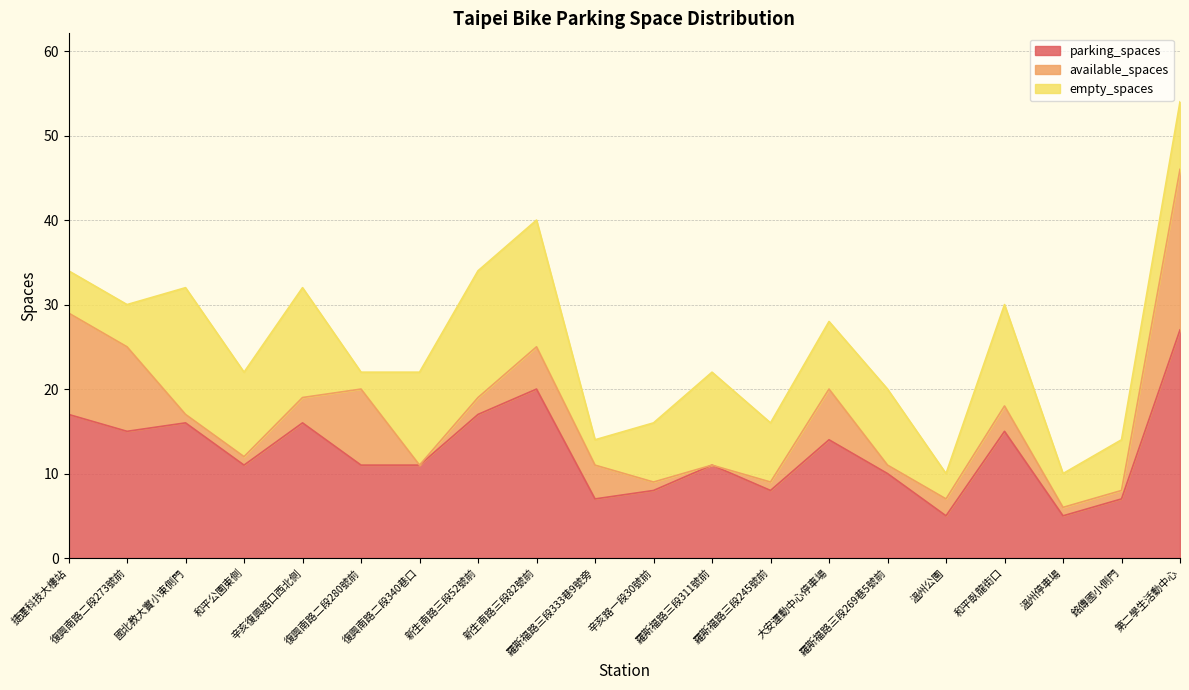

Reading left to right, extract all data points from this chart.

parking_spaces: 17	15	16	11	16	11	11	17	20	7	8	11	8	14	10	5	15	5	7	27
available_spaces: 12	10	1	1	3	9	0	2	5	4	1	0	1	6	1	2	3	1	1	19
empty_spaces: 5	5	15	10	13	2	11	15	15	3	7	11	7	8	9	3	12	4	6	8